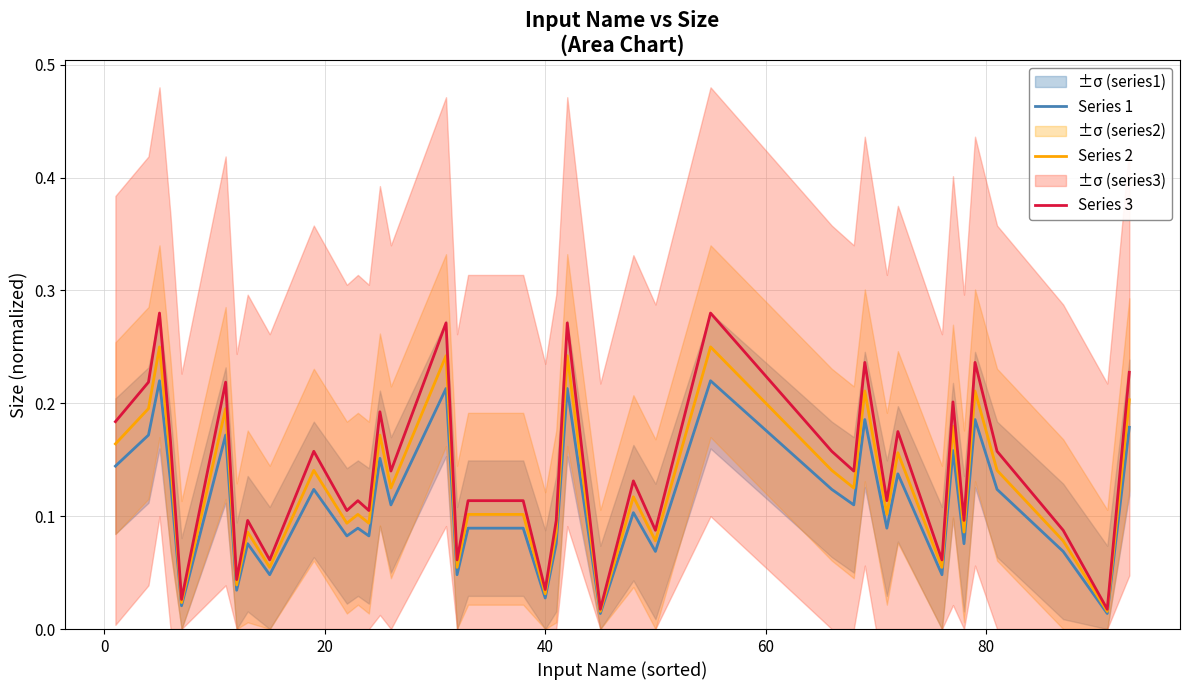

What are all the series names shown in the legend?

Series 1, Series 2, Series 3